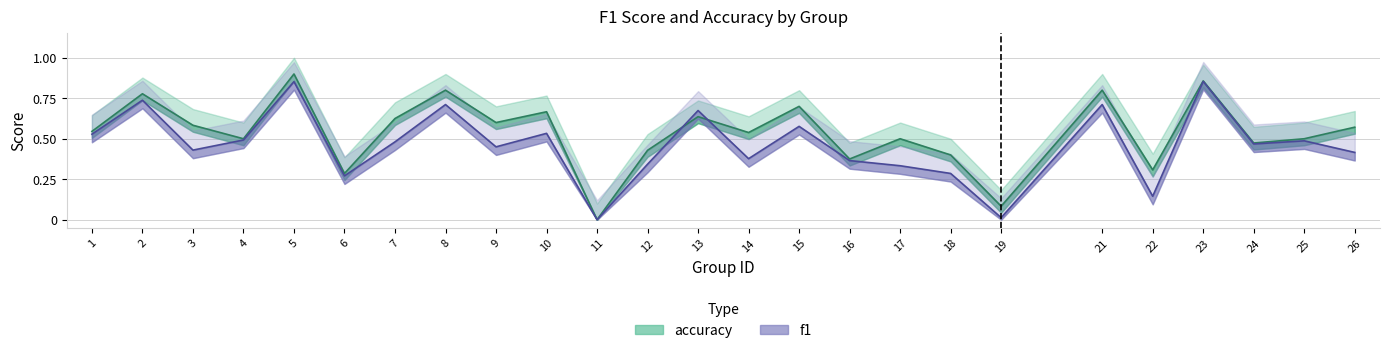

True or false: f1 has more than 1 points higher than both neighbors.

True